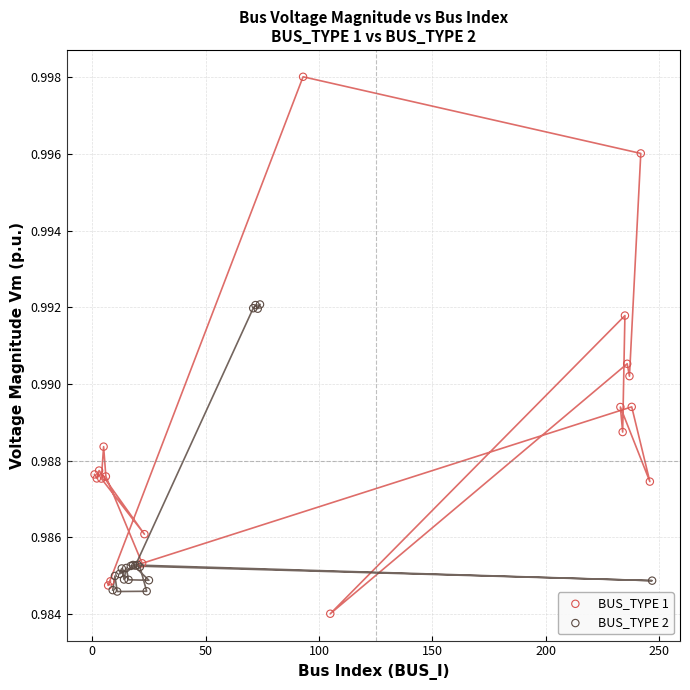

Which series has the largest Y range (max minus min)?

BUS_TYPE 1